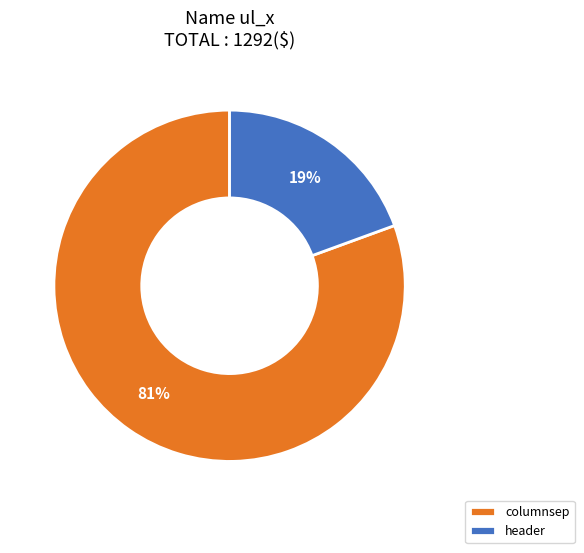

How many slices are in this pie chart?

2